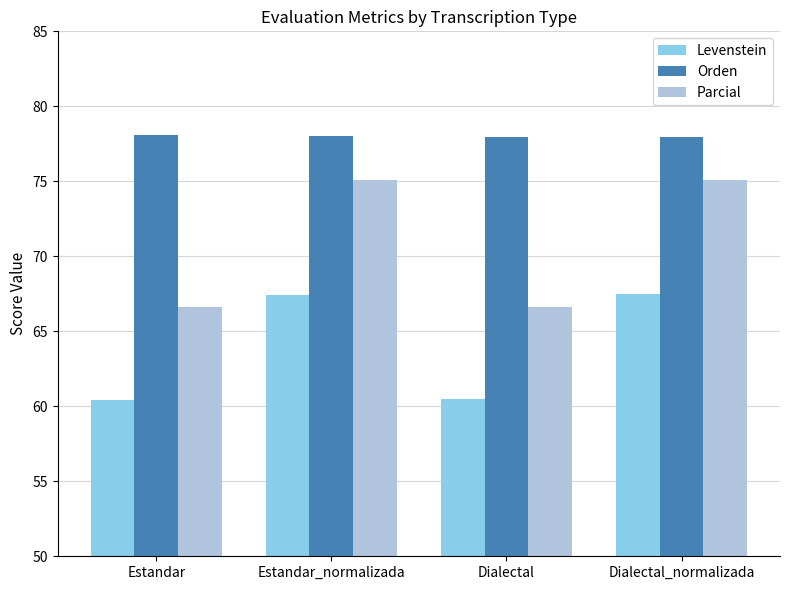

What is the average value of the Parcial series?

70.9